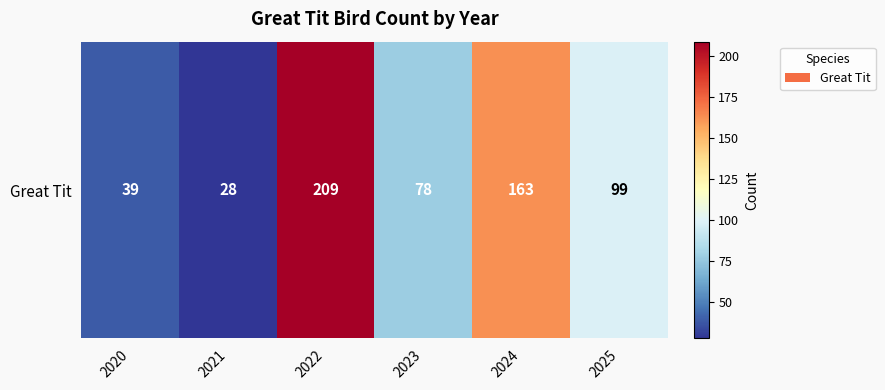

Between 2025 and 2022, which is larger?

2022